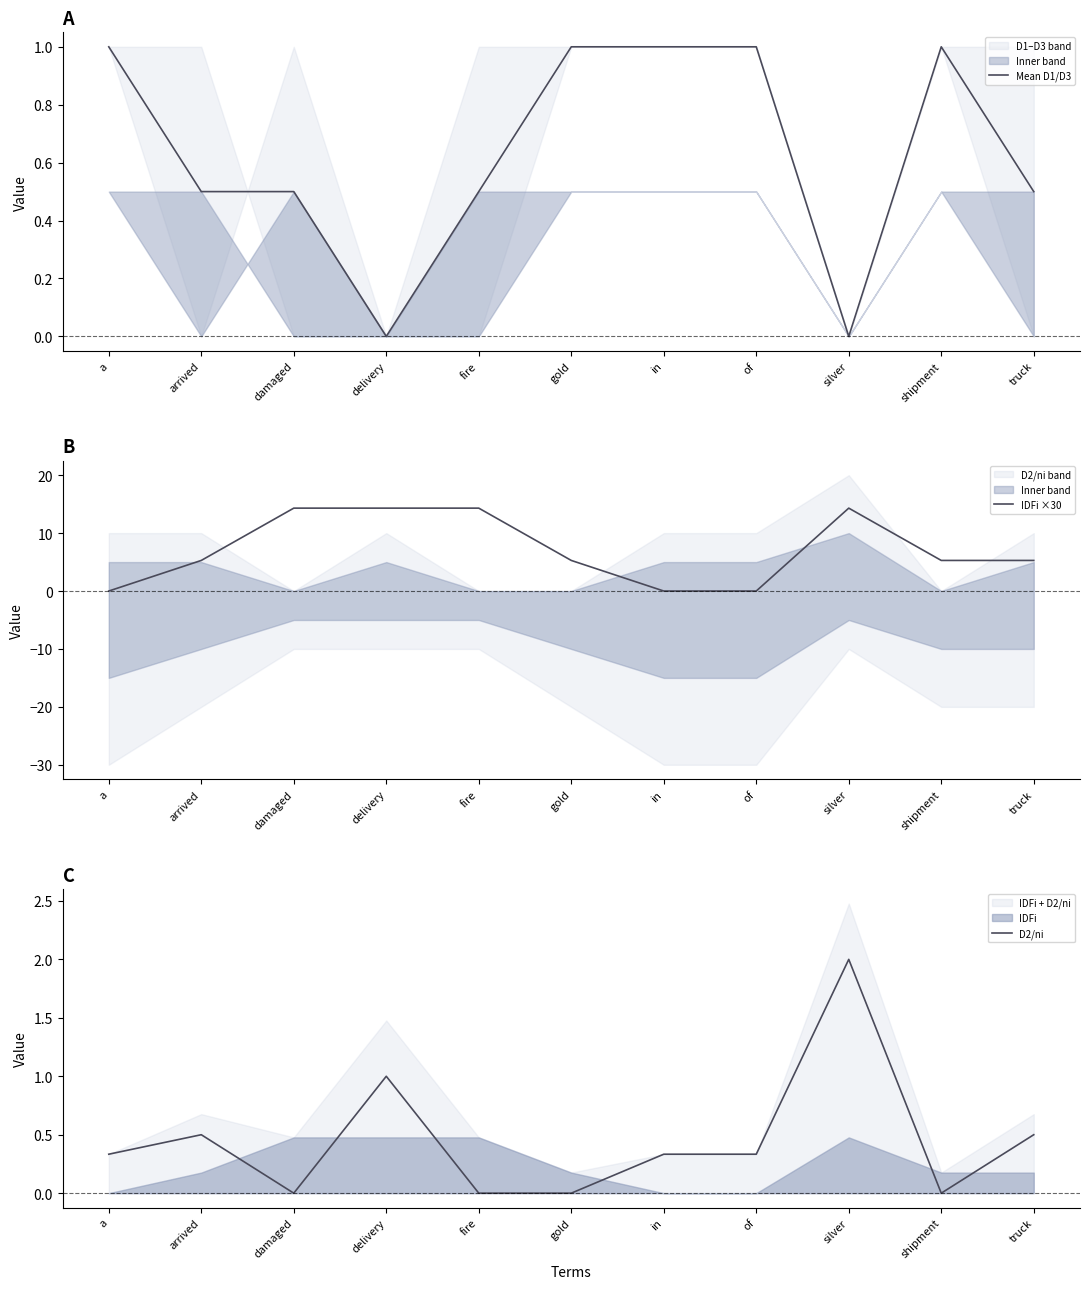

True or false: Mean D1/D3 and D2/ni cross at least once.

True